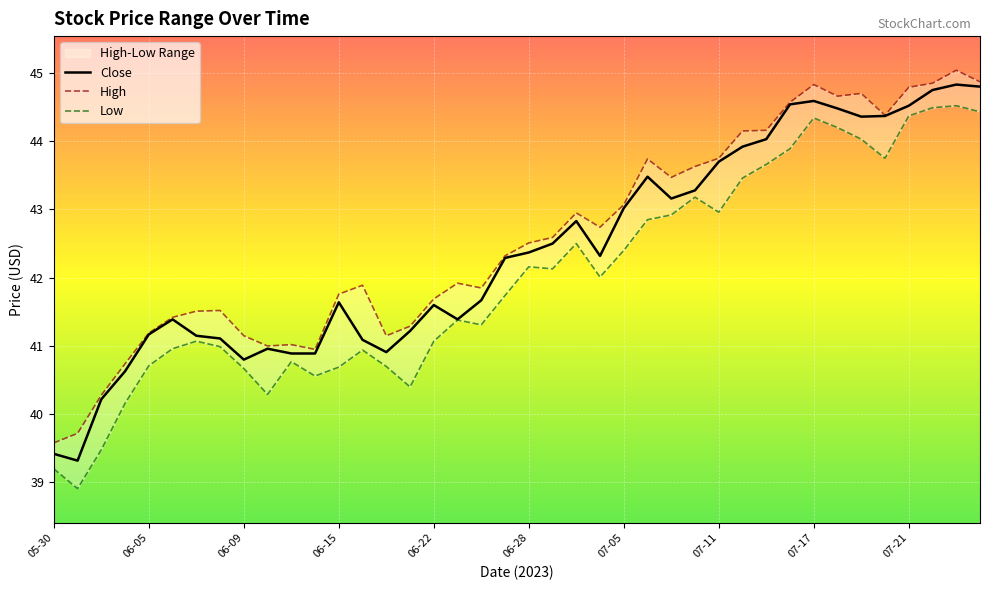

Is it true that Close equals 43.7 at 07-11?

True